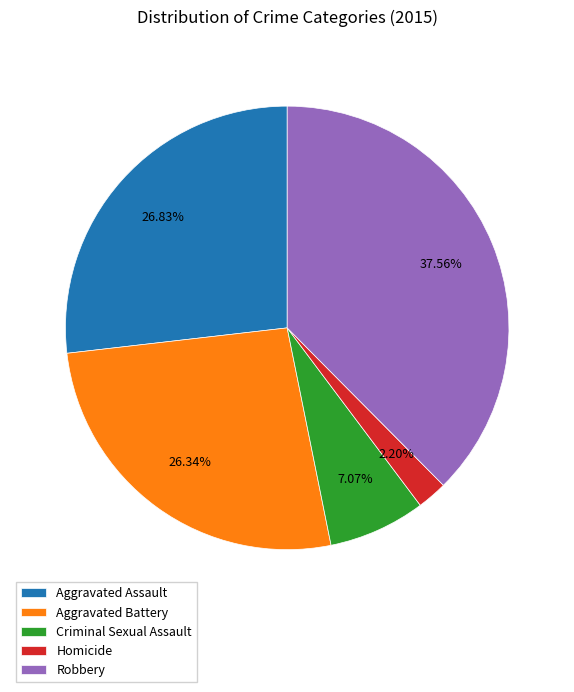

Does Robbery represent more than half of the total?

No